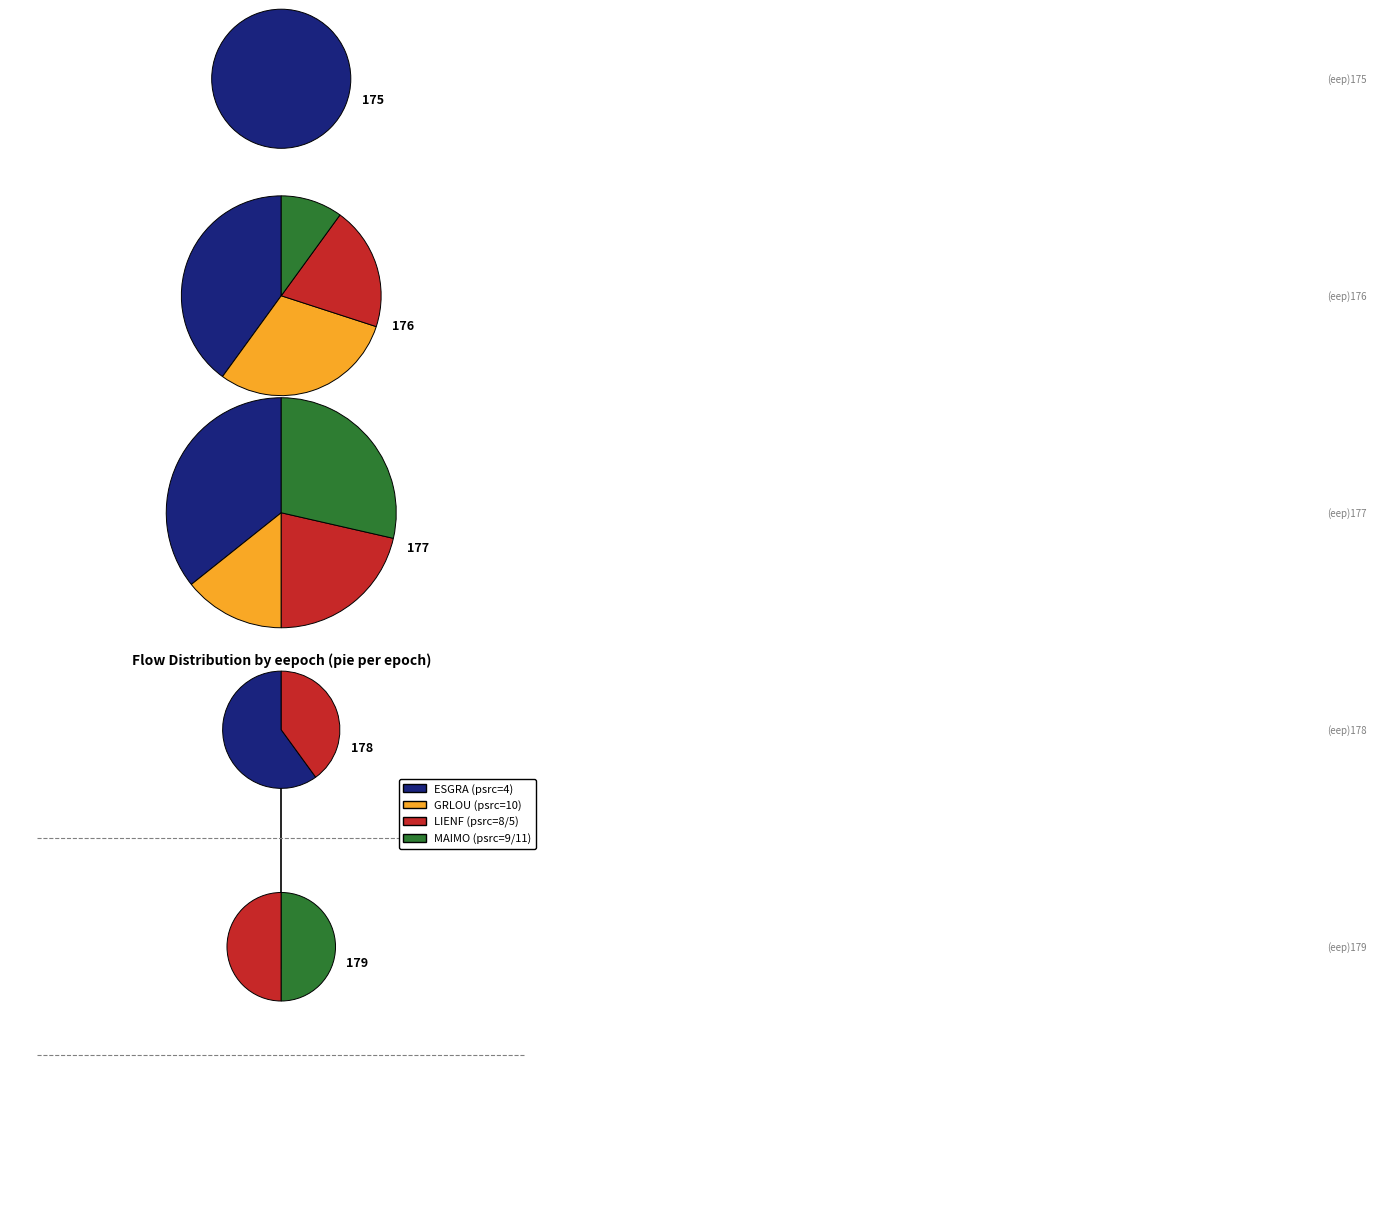

The 175 slice represents 86% of the pie. True or false?

False